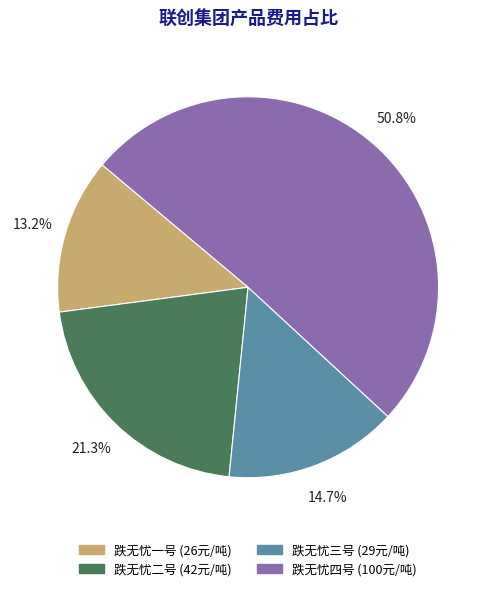

To the nearest percent, what portion does 跌无忧三号 represent?

15%